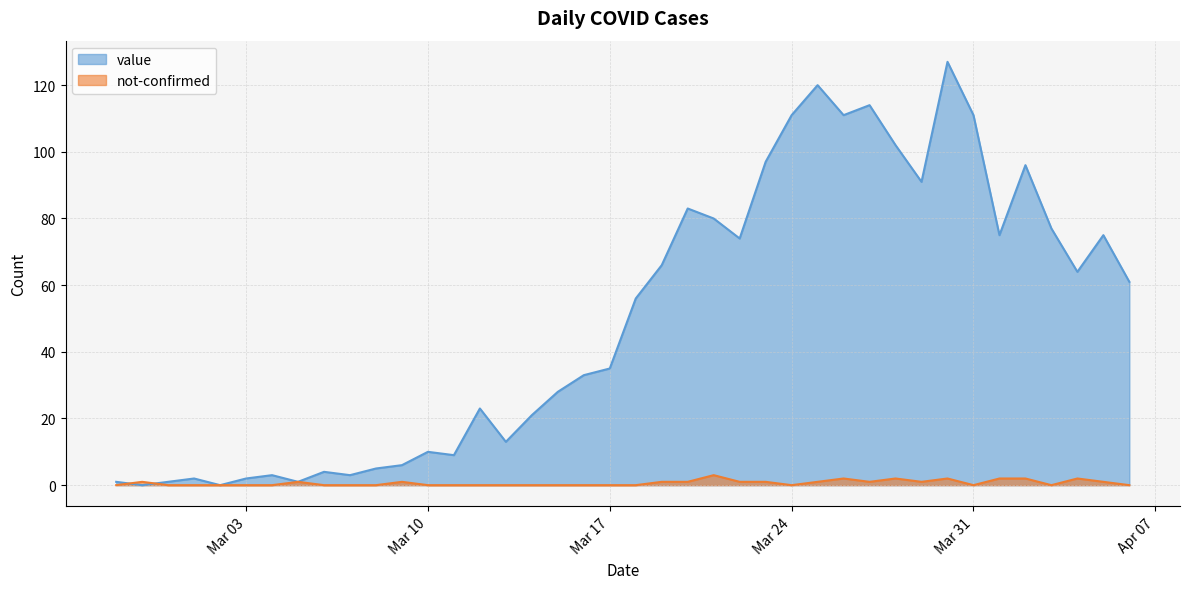

How many interior local peaks does the not-confirmed series have?

8